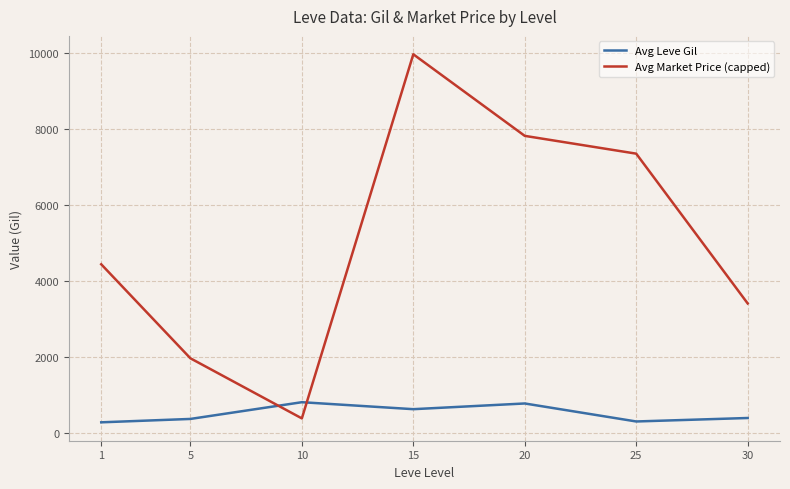

Rank the series at 30 from lowest to highest value.

Avg Leve Gil, Avg Market Price (capped)